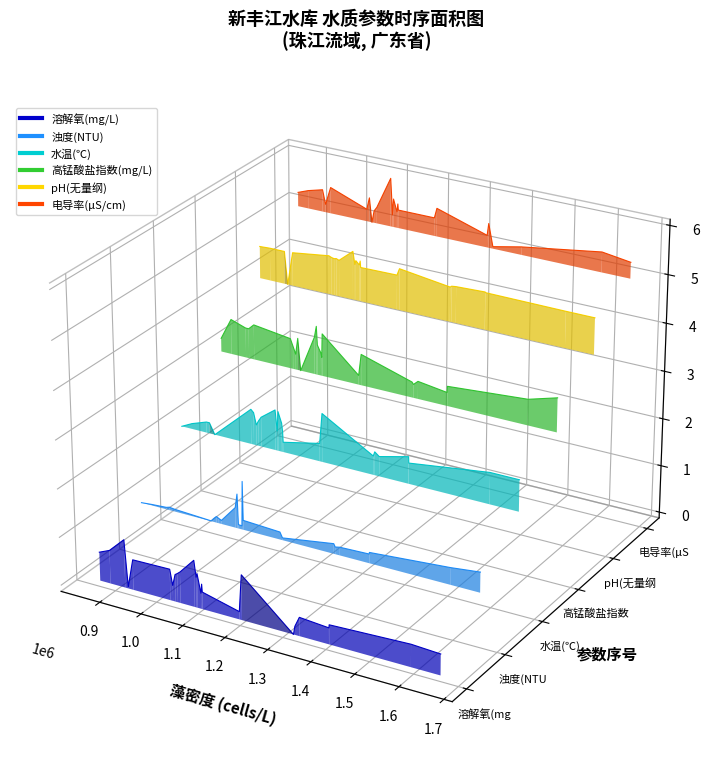

Which series changed the most between 1.2 and 1.7?

pH(无量纲)